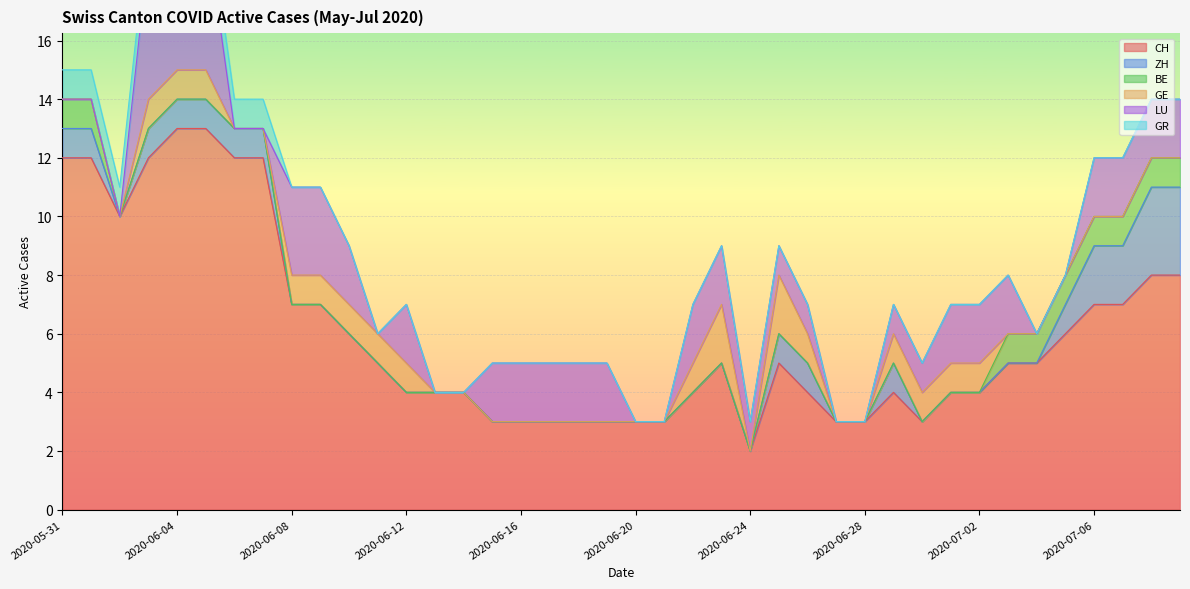

Reading right to left, transcribe all the data shown in this chart.

CH: 39=8	38=8	37=7	36=7	35=6	34=5	33=5	32=4	31=4	30=3	29=4	28=3	27=3	26=4	25=5	24=2	23=5	22=4	21=3	20=3	19=3	18=3	17=3	16=3	15=3	14=4	13=4	12=4	11=5	10=6	9=7	8=7	7=12	6=12	5=13	4=13	3=12	2=10	1=12	0=12
ZH: 39=3	38=3	37=2	36=2	35=1	34=0	33=0	32=0	31=0	30=0	29=1	28=0	27=0	26=1	25=1	24=0	23=0	22=0	21=0	20=0	19=0	18=0	17=0	16=0	15=0	14=0	13=0	12=0	11=0	10=0	9=0	8=0	7=1	6=1	5=1	4=1	3=1	2=0	1=1	0=1
BE: 39=1	38=1	37=1	36=1	35=1	34=1	33=1	32=0	31=0	30=0	29=0	28=0	27=0	26=0	25=0	24=0	23=0	22=0	21=0	20=0	19=0	18=0	17=0	16=0	15=0	14=0	13=0	12=0	11=0	10=0	9=0	8=0	7=0	6=0	5=0	4=0	3=0	2=0	1=1	0=1
GE: 39=0	38=0	37=0	36=0	35=0	34=0	33=0	32=1	31=1	30=1	29=1	28=0	27=0	26=1	25=2	24=0	23=2	22=1	21=0	20=0	19=0	18=0	17=0	16=0	15=0	14=0	13=0	12=1	11=1	10=1	9=1	8=1	7=0	6=0	5=1	4=1	3=1	2=0	1=0	0=0
LU: 39=2	38=2	37=2	36=2	35=0	34=0	33=2	32=2	31=2	30=1	29=1	28=0	27=0	26=1	25=1	24=1	23=2	22=2	21=0	20=0	19=2	18=2	17=2	16=2	15=2	14=0	13=0	12=2	11=0	10=2	9=3	8=3	7=0	6=0	5=5	4=5	3=5	2=0	1=0	0=0
GR: 39=0	38=0	37=0	36=0	35=0	34=0	33=0	32=0	31=0	30=0	29=0	28=0	27=0	26=0	25=0	24=0	23=0	22=0	21=0	20=0	19=0	18=0	17=0	16=0	15=0	14=0	13=0	12=0	11=0	10=0	9=0	8=0	7=1	6=1	5=1	4=1	3=1	2=1	1=1	0=1